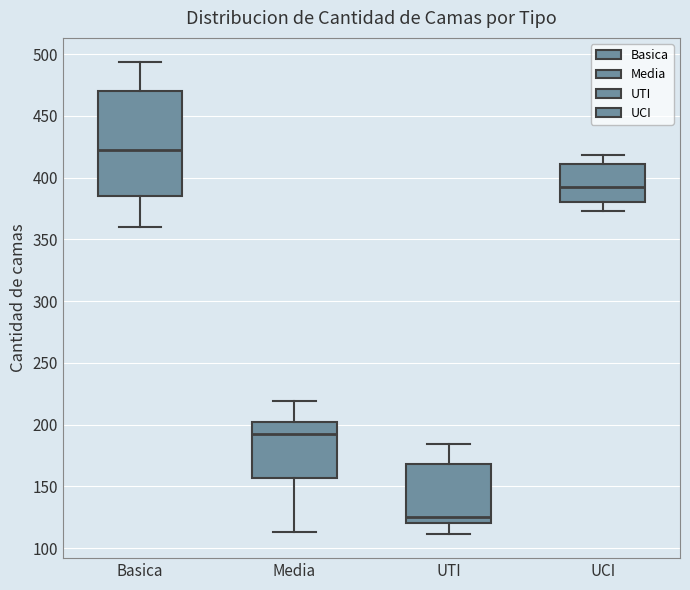

Comparing the boxes themselves (not the whiskers), which one is the tallest?

Basica